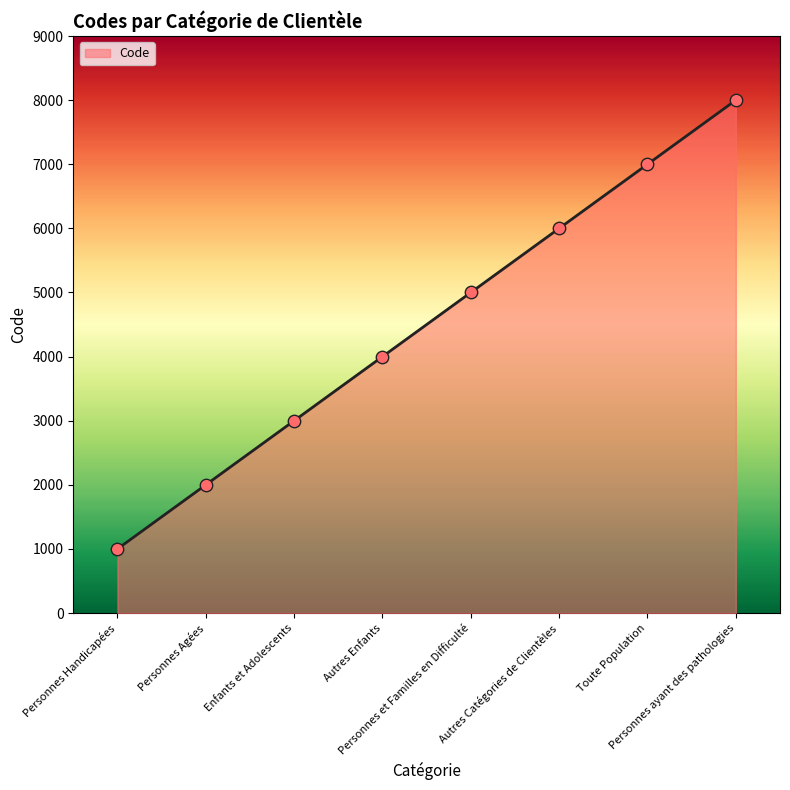

Approximately how many times larger is the value at Enfants et Adolescents compared to Personnes et Familles en Difficulté?

0.6